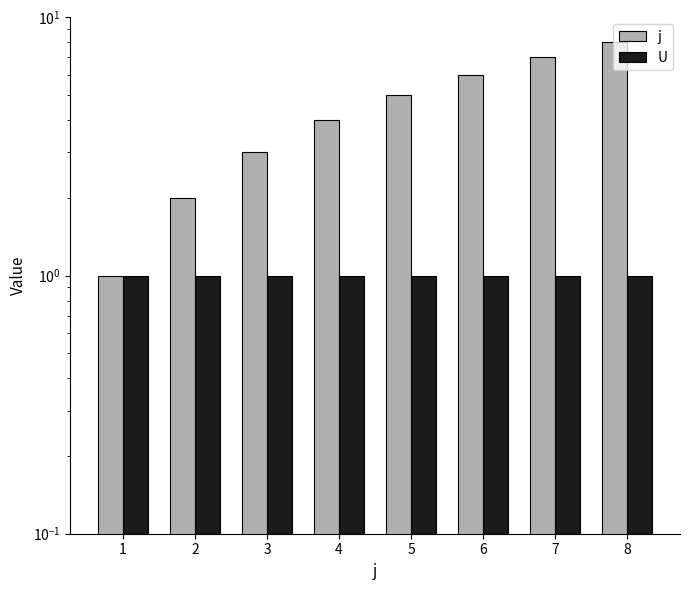

Between 6 and 5, which is larger?

6